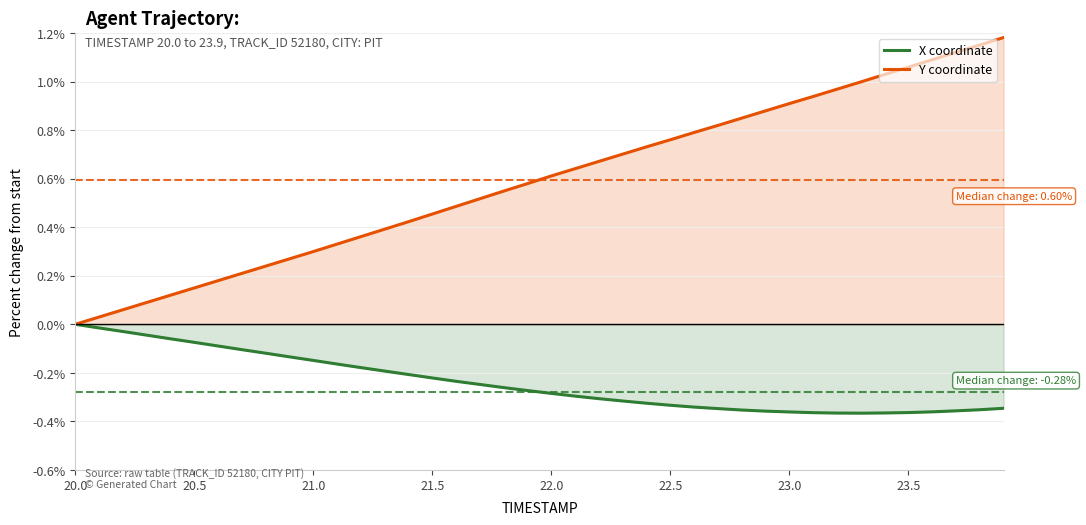

What is the difference between the maximum and second lowest values in the X coordinate series?

0.4